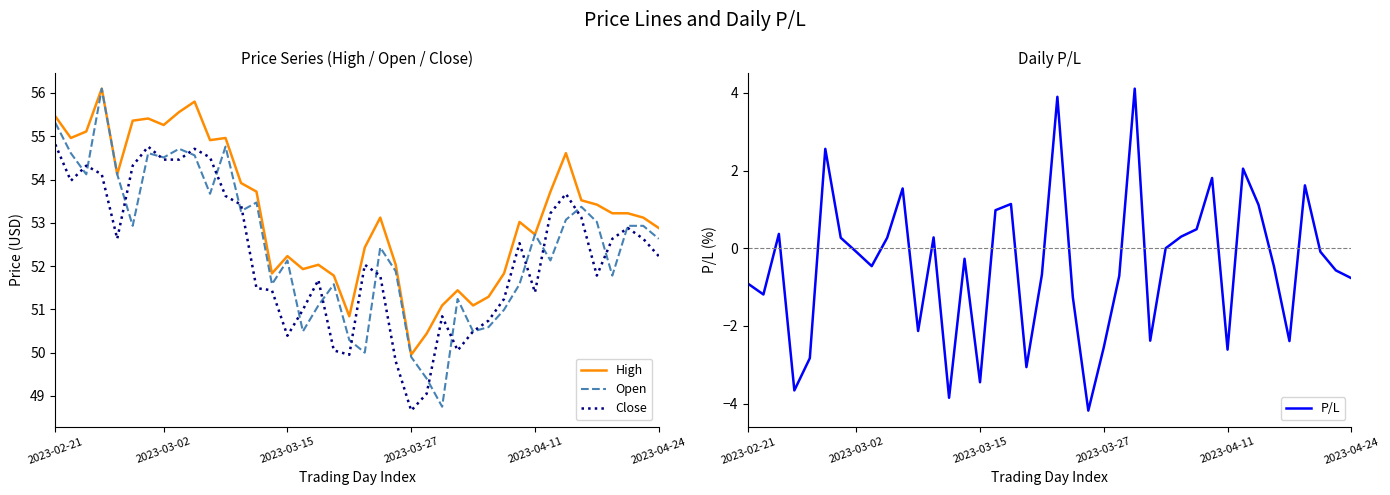

Which label corresponds to the smallest value in the chart?

22